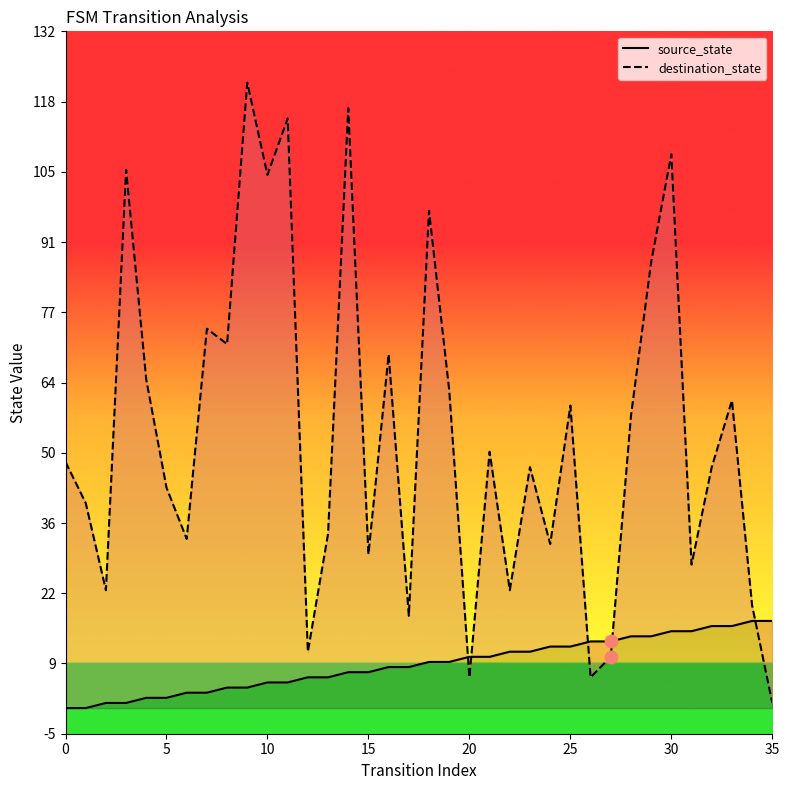

What is the total value across all series at 32?

63